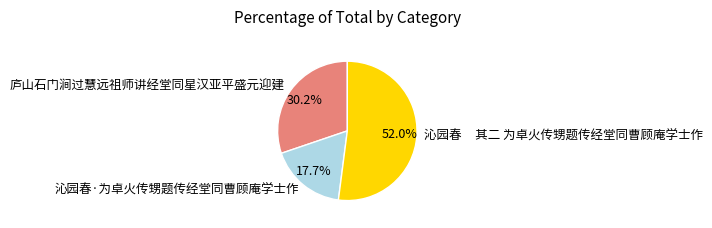

Which category has the biggest portion of the pie?

沁园春 其二 为卓火传甥题传经堂同曹顾庵学士作